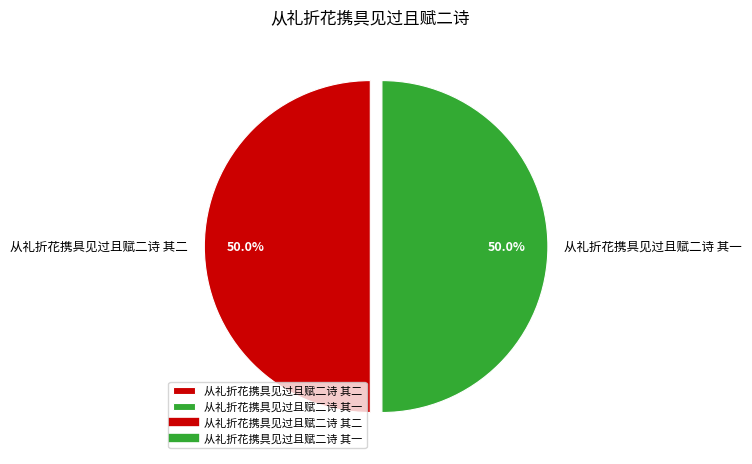

What percentage is NOT represented by 从礼折花携具见过且赋二诗 其一?

50.0%